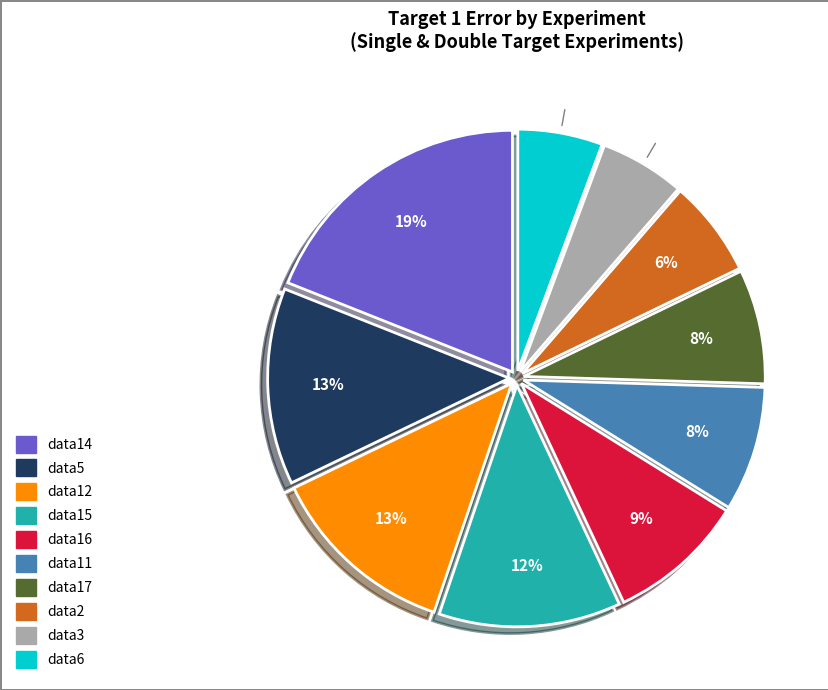

To the nearest percent, what is the average slice percentage?

10%